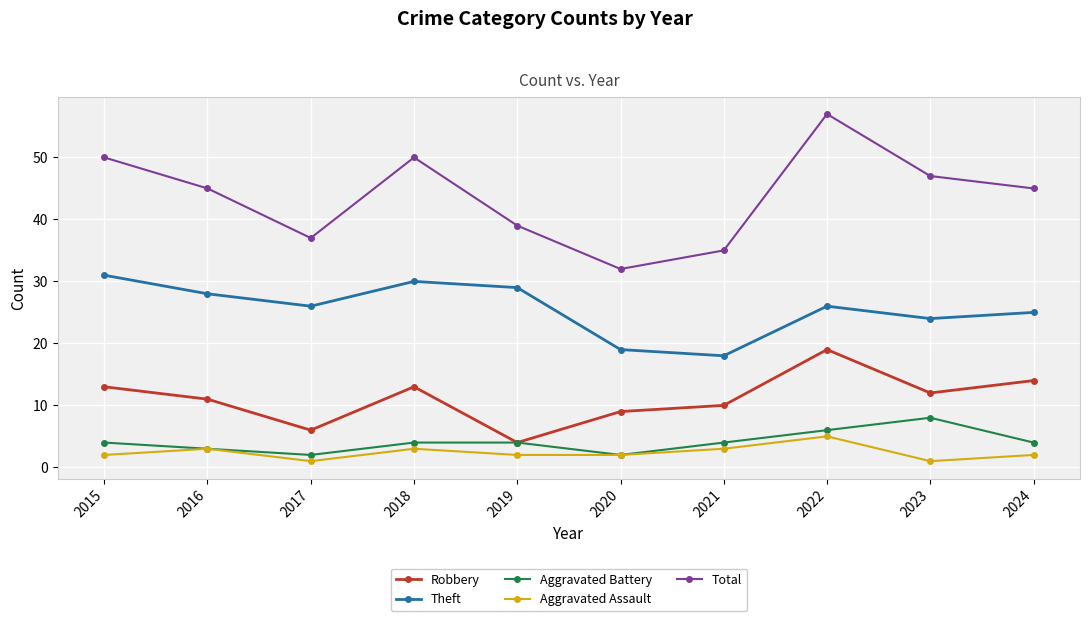

Is the value of Aggravated Assault at 2020 greater than the value of Robbery at 2017?

No